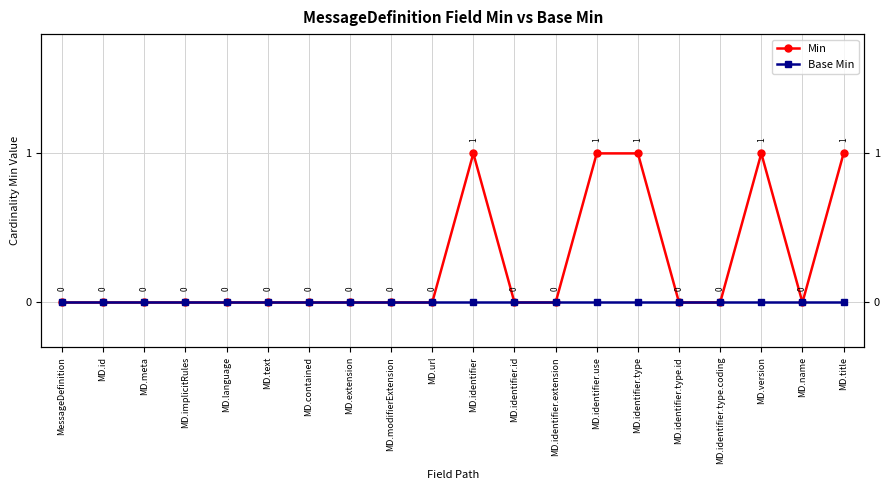

Reading left to right, what are all the values shown in this chart?

Min: MessageDefinition=0	MD.id=0	MD.meta=0	MD.implicitRules=0	MD.language=0	MD.text=0	MD.contained=0	MD.extension=0	MD.modifierExtension=0	MD.url=0	MD.identifier=1	MD.identifier.id=0	MD.identifier.extension=0	MD.identifier.use=1	MD.identifier.type=1	MD.identifier.type.id=0	MD.identifier.type.coding=0	MD.version=1	MD.name=0	MD.title=1
Base Min: MessageDefinition=0	MD.id=0	MD.meta=0	MD.implicitRules=0	MD.language=0	MD.text=0	MD.contained=0	MD.extension=0	MD.modifierExtension=0	MD.url=0	MD.identifier=0	MD.identifier.id=0	MD.identifier.extension=0	MD.identifier.use=0	MD.identifier.type=0	MD.identifier.type.id=0	MD.identifier.type.coding=0	MD.version=0	MD.name=0	MD.title=0